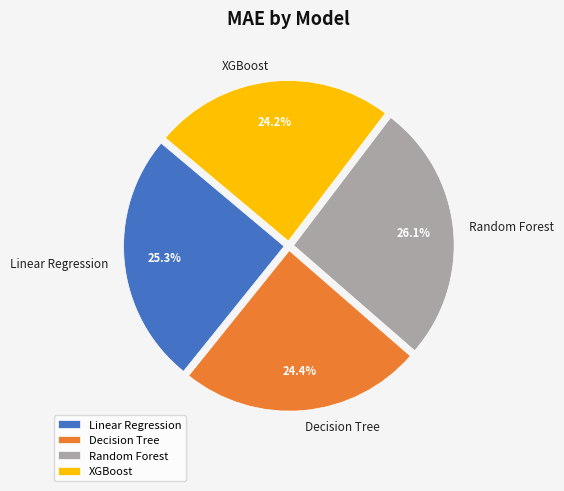

To the nearest percent, what is the difference between the Decision Tree and Random Forest slice percentages?

2%